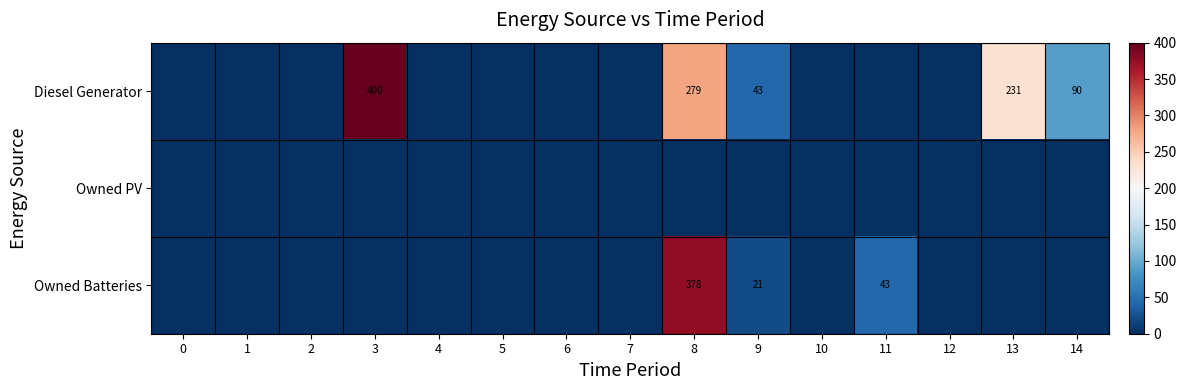

Rank the categories by Owned Batteries value from lowest to highest.

0, 1, 2, 3, 4, 5, 6, 7, 10, 12, 13, 14, 9, 11, 8